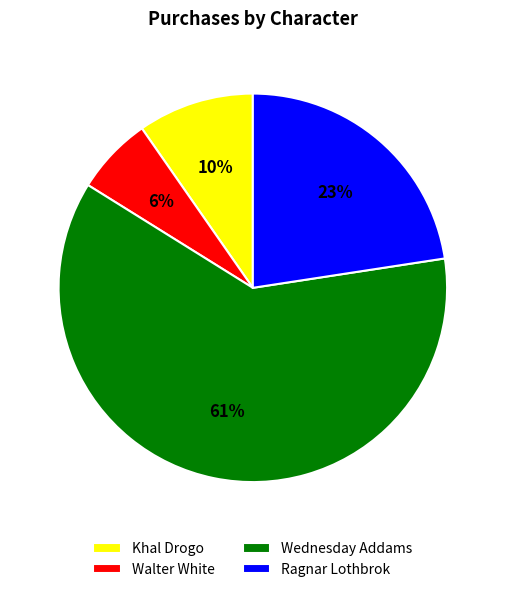

Rank the categories by value from highest to lowest.

Wednesday Addams, Ragnar Lothbrok, Khal Drogo, Walter White